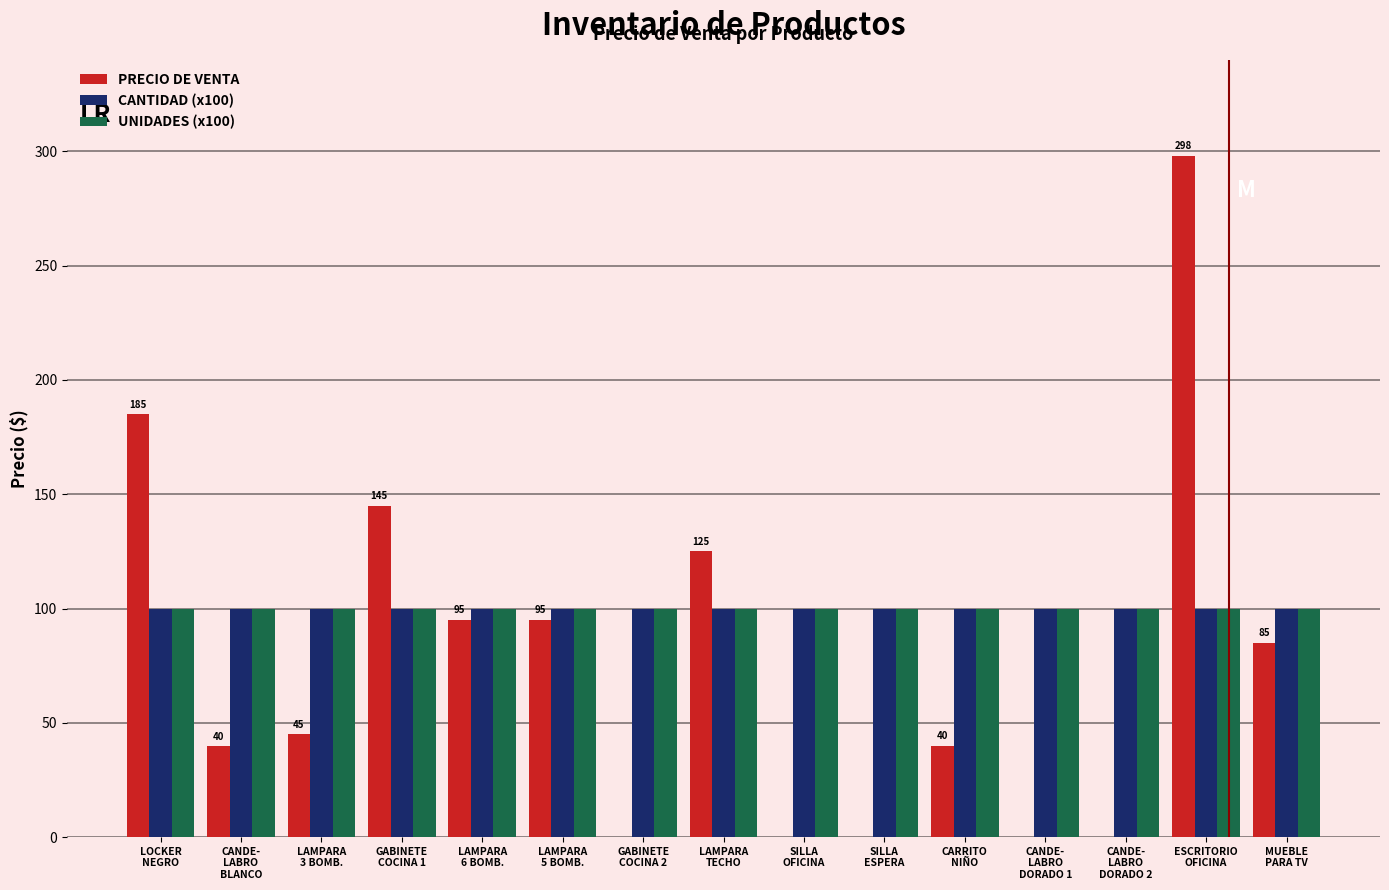

Are the bars horizontal?

No